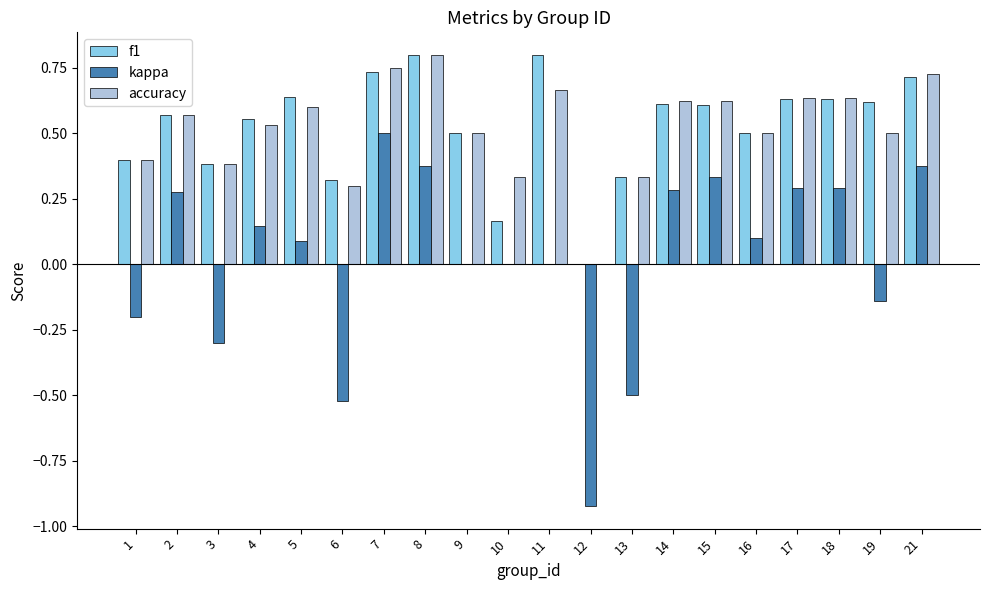

What is the sum of the accuracy values at 14 and 7?

1.4